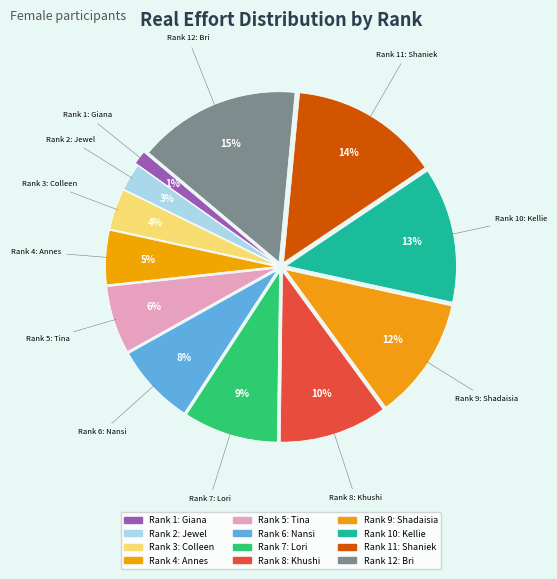

How many slices are in this pie chart?

12